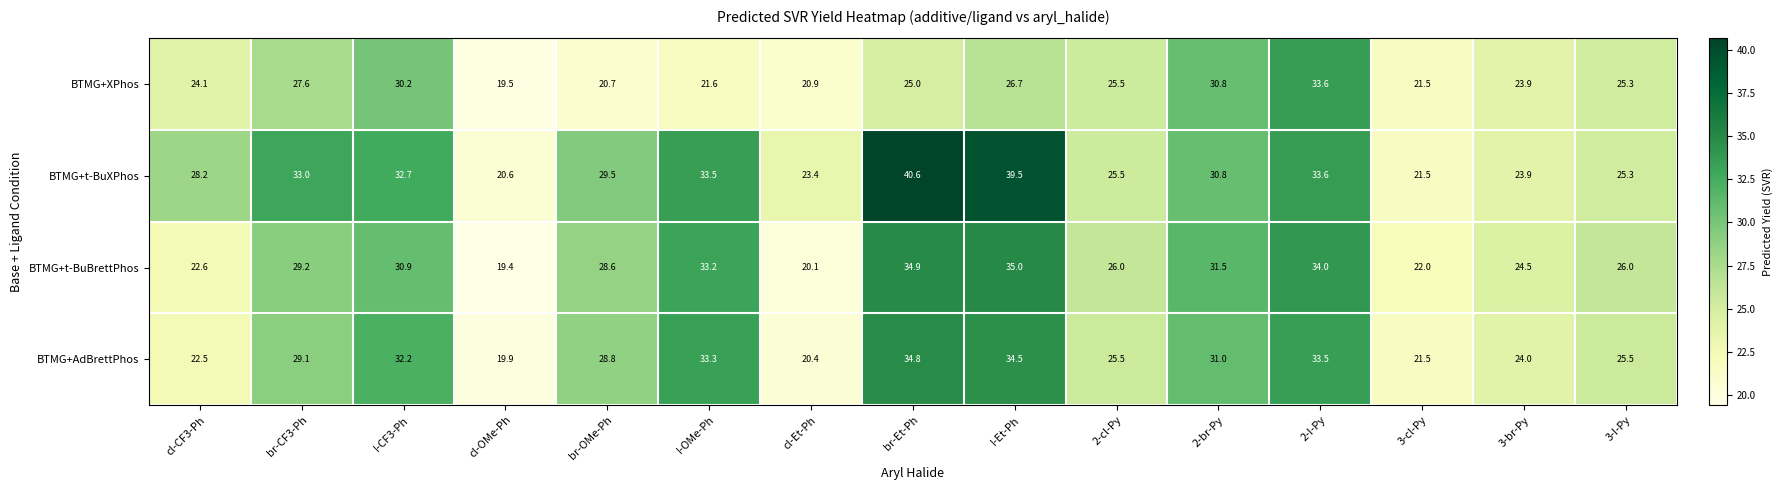

Which category has the highest value across all series?

br-Et-Ph